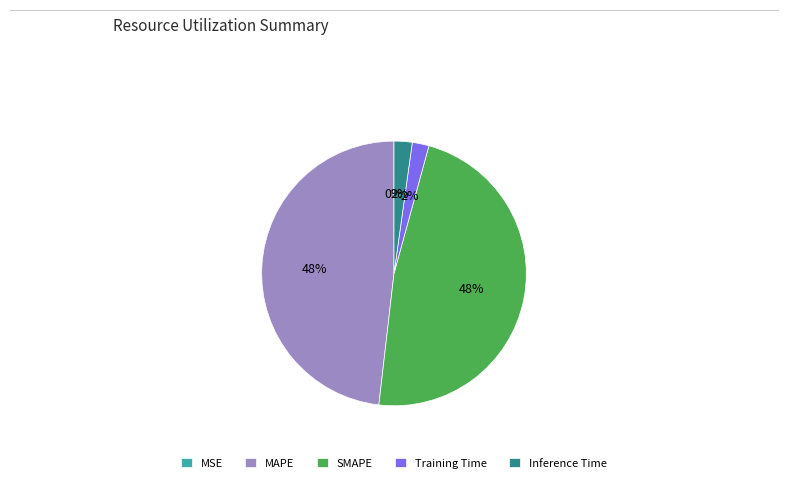

Is there any slice that represents more than half of the pie?

No